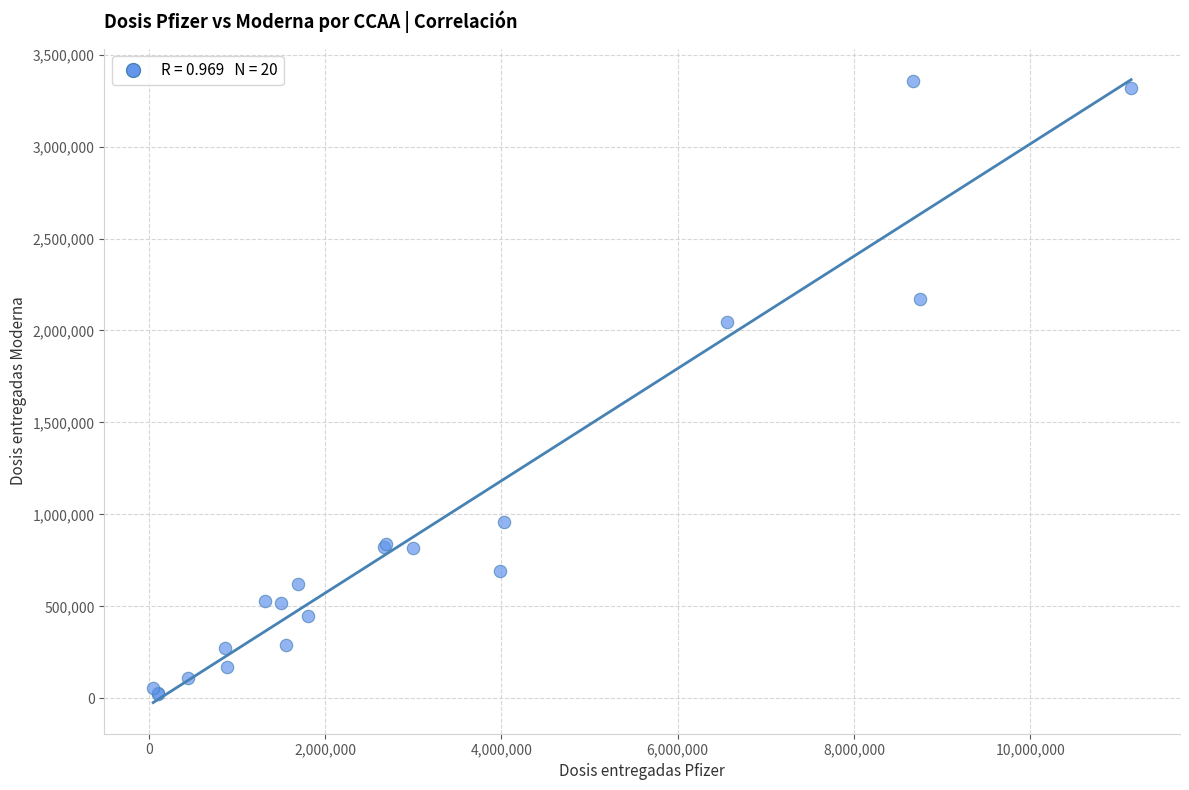

What Y value in the scatter plot is closest to 1691190?

2043640